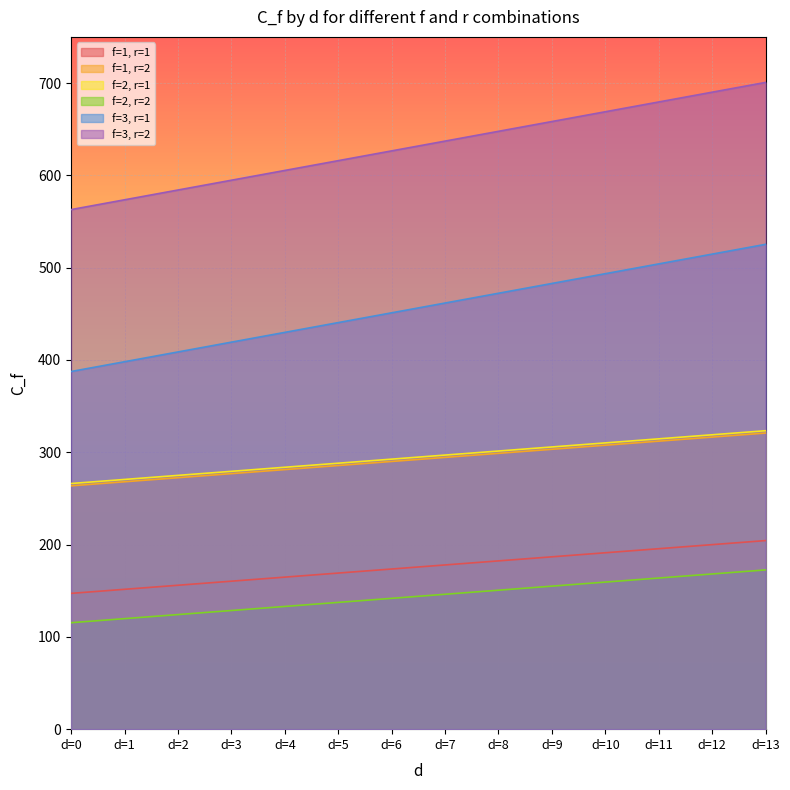

True or false: f=1, r=1 has more than 1 interior local peaks.

False